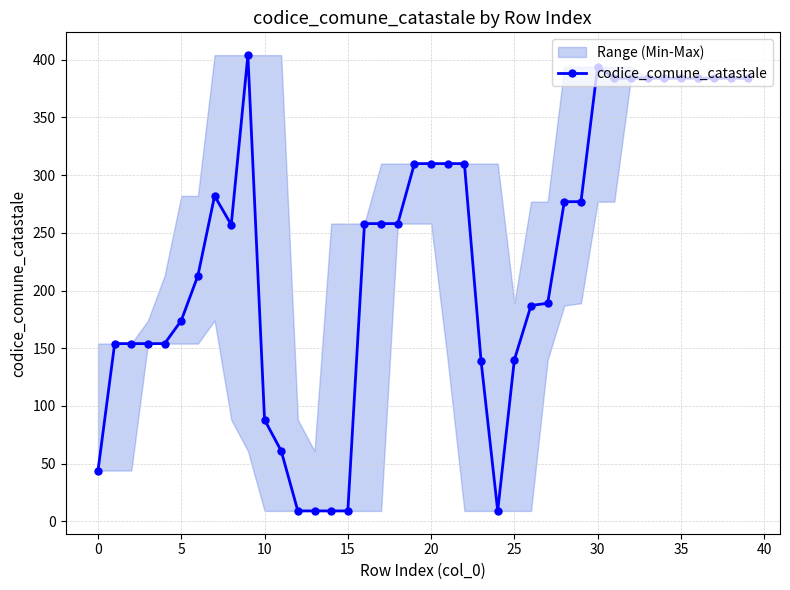

Reading left to right, what are all the values shown in this chart?

44	154	154	154	154	174	213	282	257	404	88	61	9	9	9	9	258	258	258	310	310	310	310	139	9	140	187	189	277	277	394	384	384	384	384	384	384	384	384	384